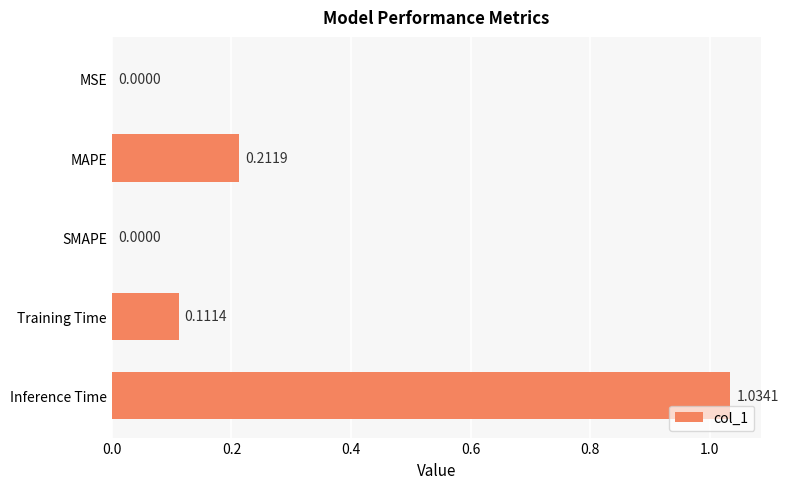

Are the bars horizontal?

Yes